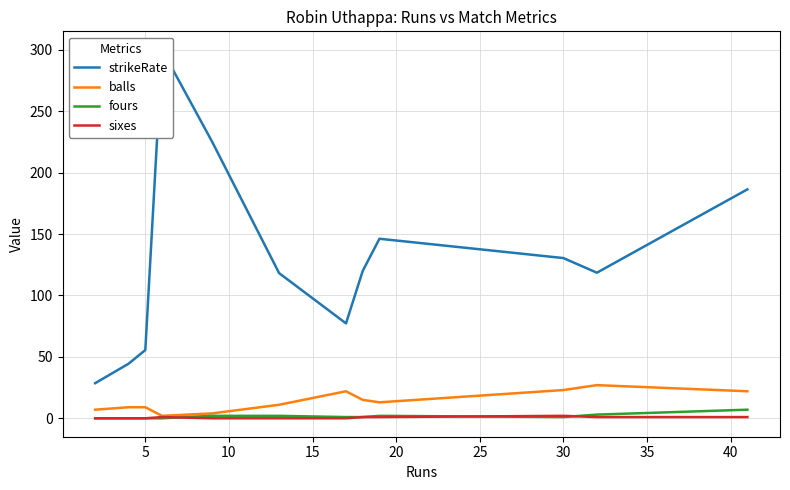

The fours series shows 3.2 at 40. True or false?

False